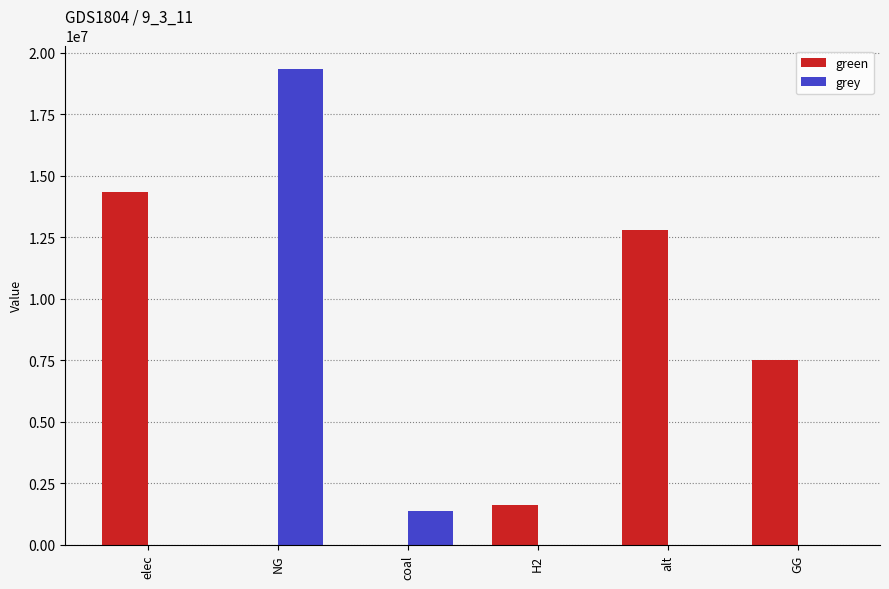

What is the sum of all green values?

36234469.3